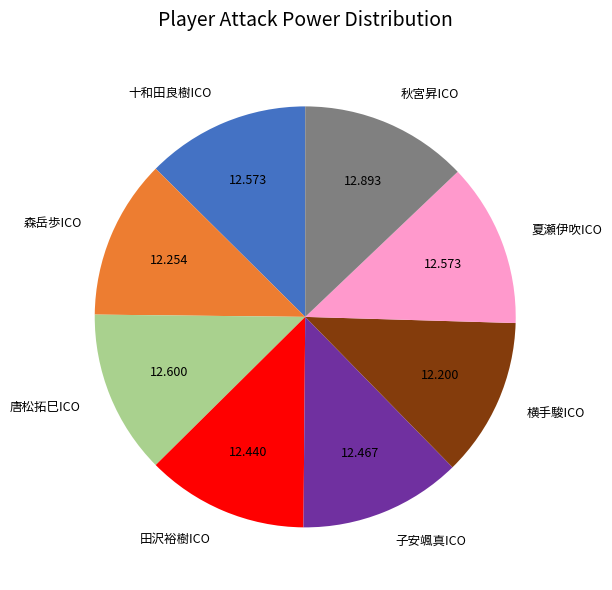

Is 夏瀬伊吹ICO the majority of the pie?

No